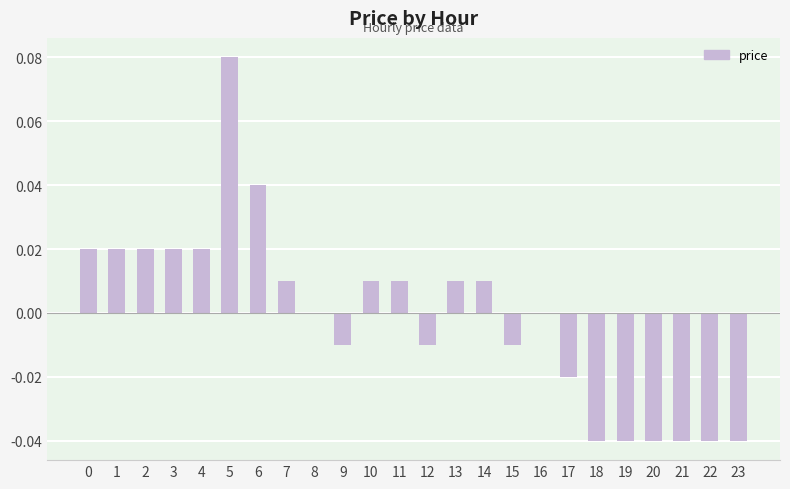

Count the number of categories in the chart.

24